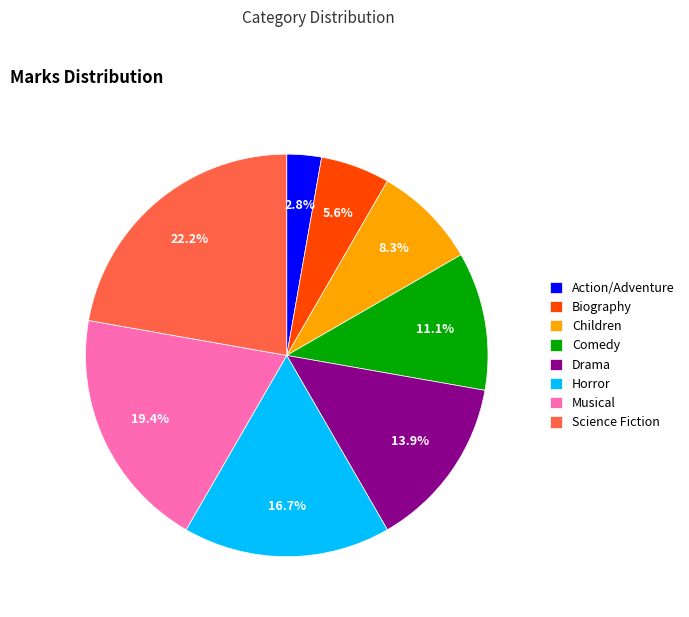

Approximately how many times larger is the value at Comedy compared to Science Fiction?

0.5